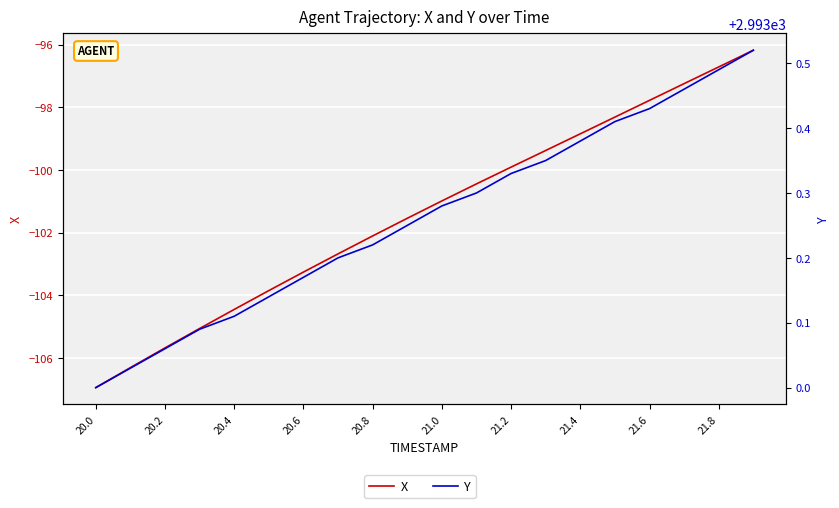

Reading right to left, transcribe all the data shown in this chart.

X: -96.2	-96.7	-97.2	-97.8	-98.3	-98.8	-99.4	-99.9	-100.4	-101.0	-101.5	-102.1	-102.7	-103.3	-103.9	-104.5	-105.1	-105.7	-106.3	-106.9
Y: 2993.5	2993.5	2993.5	2993.4	2993.4	2993.4	2993.3	2993.3	2993.3	2993.3	2993.2	2993.2	2993.2	2993.2	2993.1	2993.1	2993.1	2993.1	2993.0	2993.0